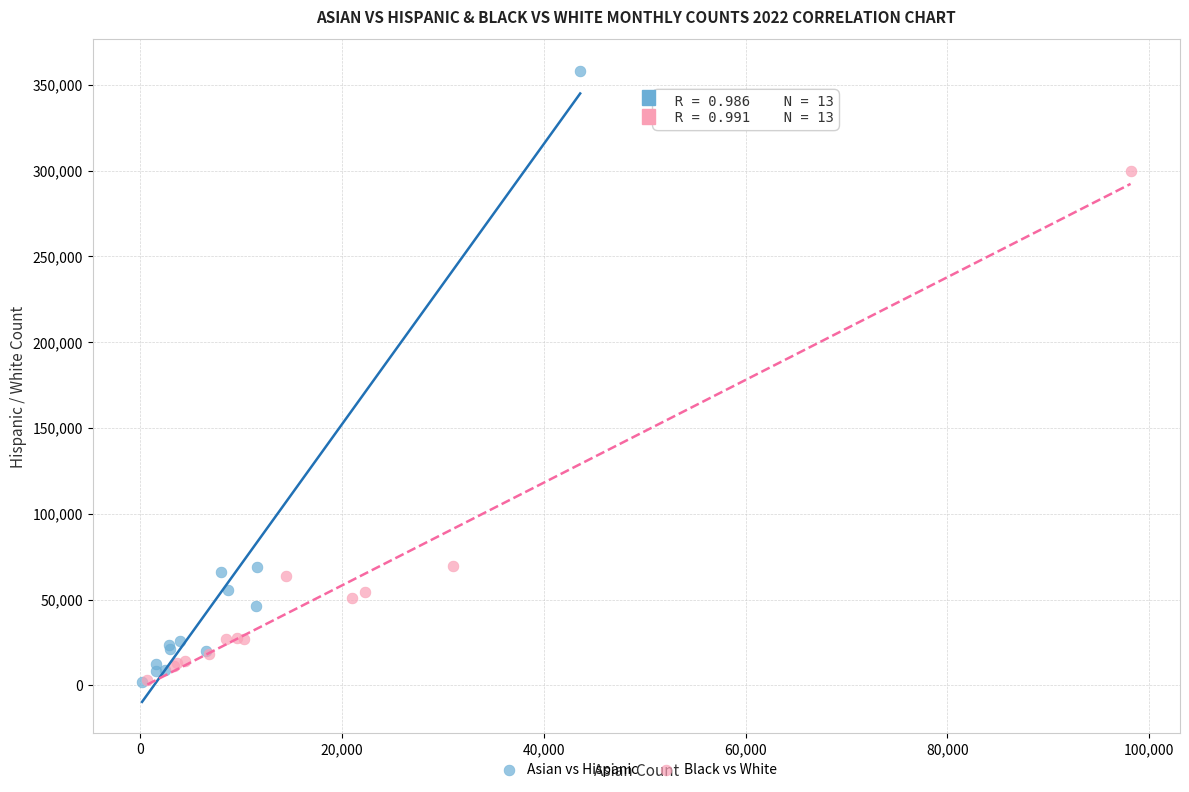

Which series reaches the maximum Y coordinate?

Asian vs Hispanic